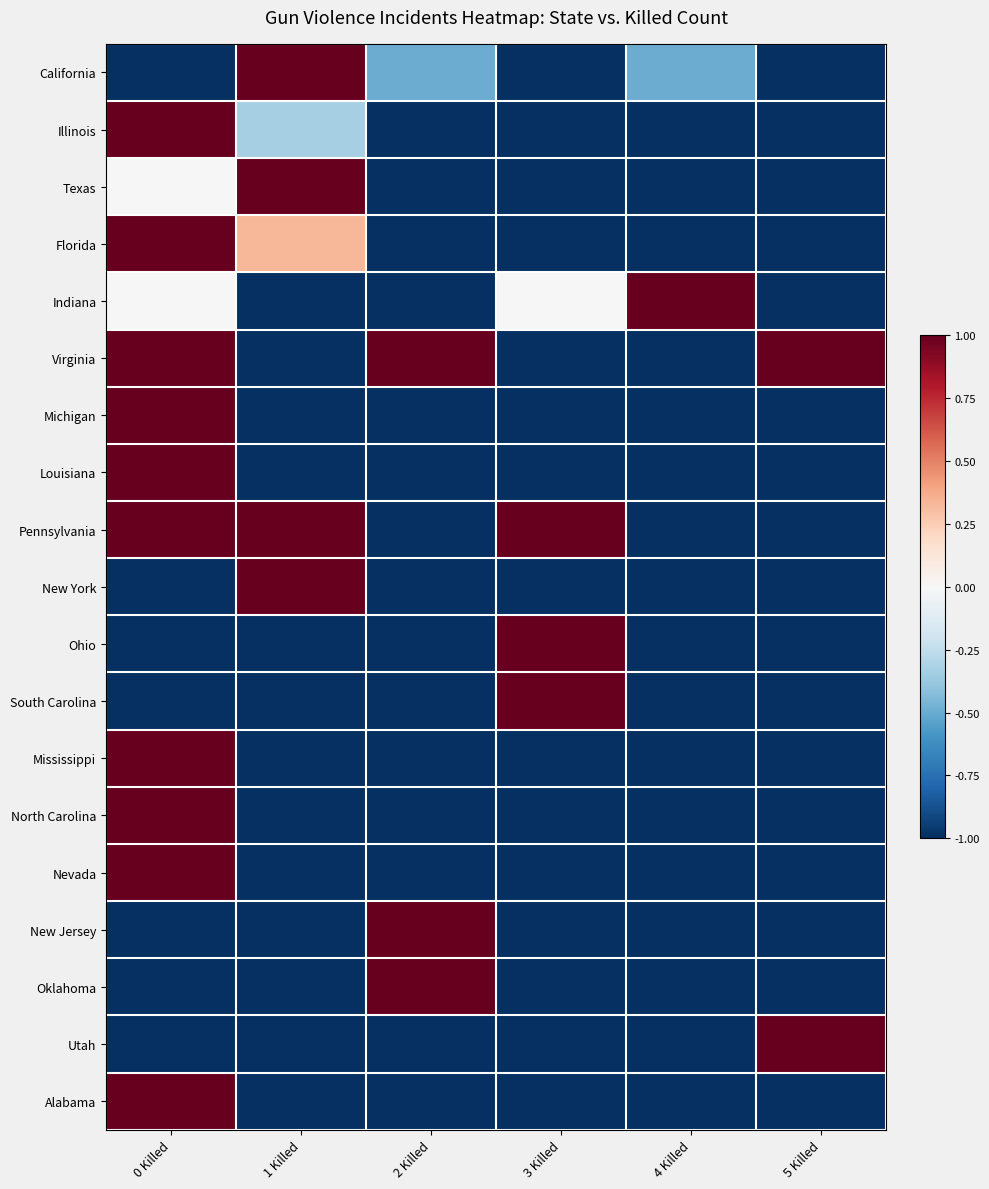

Which series changed the most between 1 Killed and 5 Killed?

California